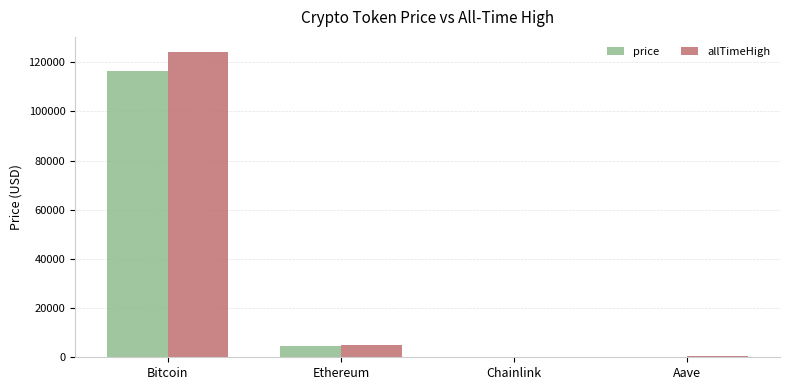

What is the total value across all series at Ethereum?

9558.1